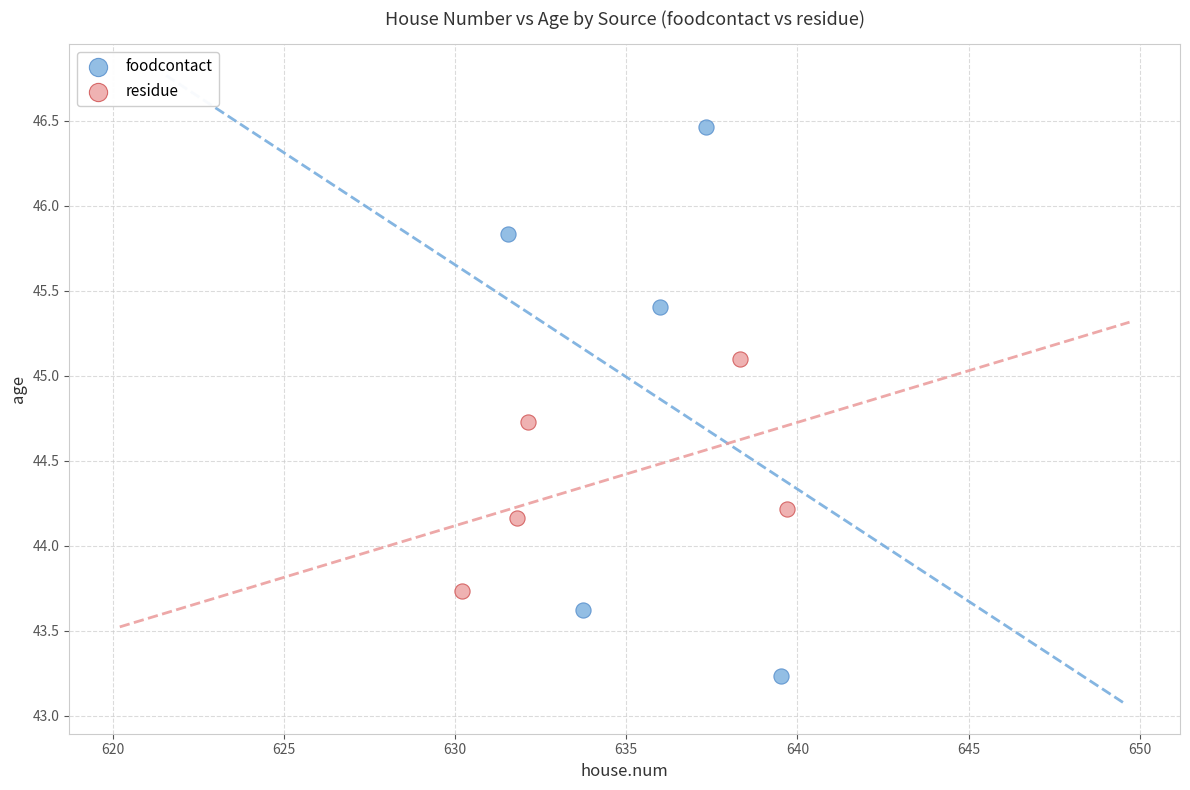

Which series contains the highest Y value?

foodcontact